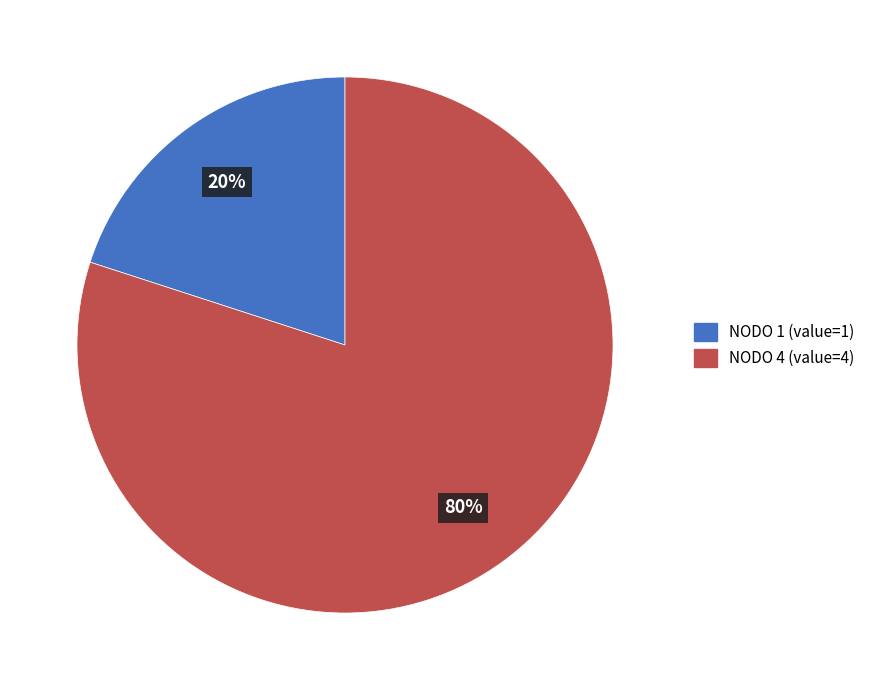

Rank the categories by value from highest to lowest.

NODO 4 (value=4), NODO 1 (value=1)